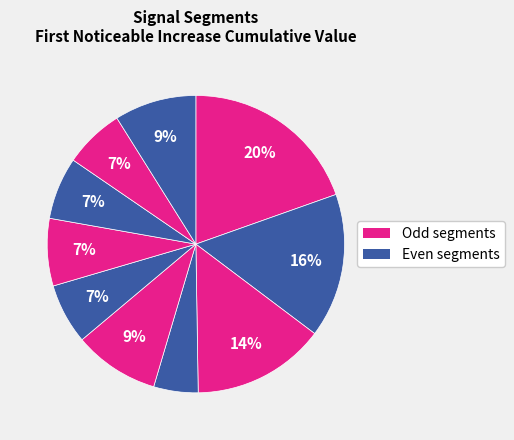

How many segments does this pie chart have?

10